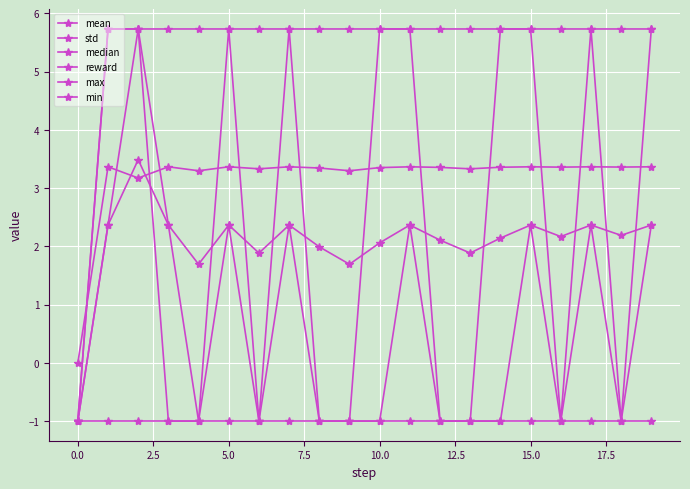

Where is the first local maximum for reward?

5.0